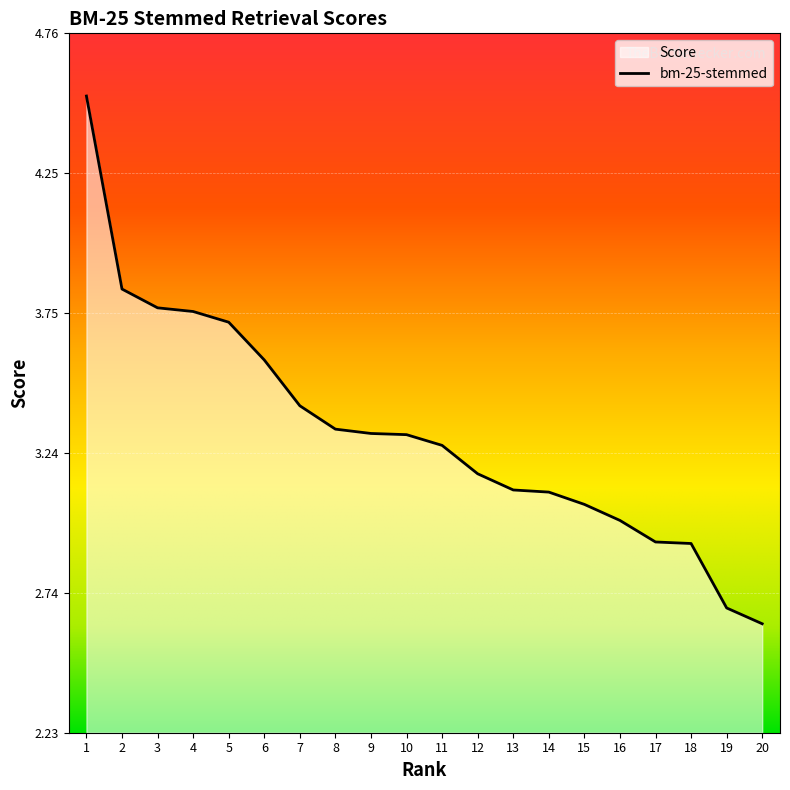

The chart shows a value of 4.1 at 14. True or false?

False